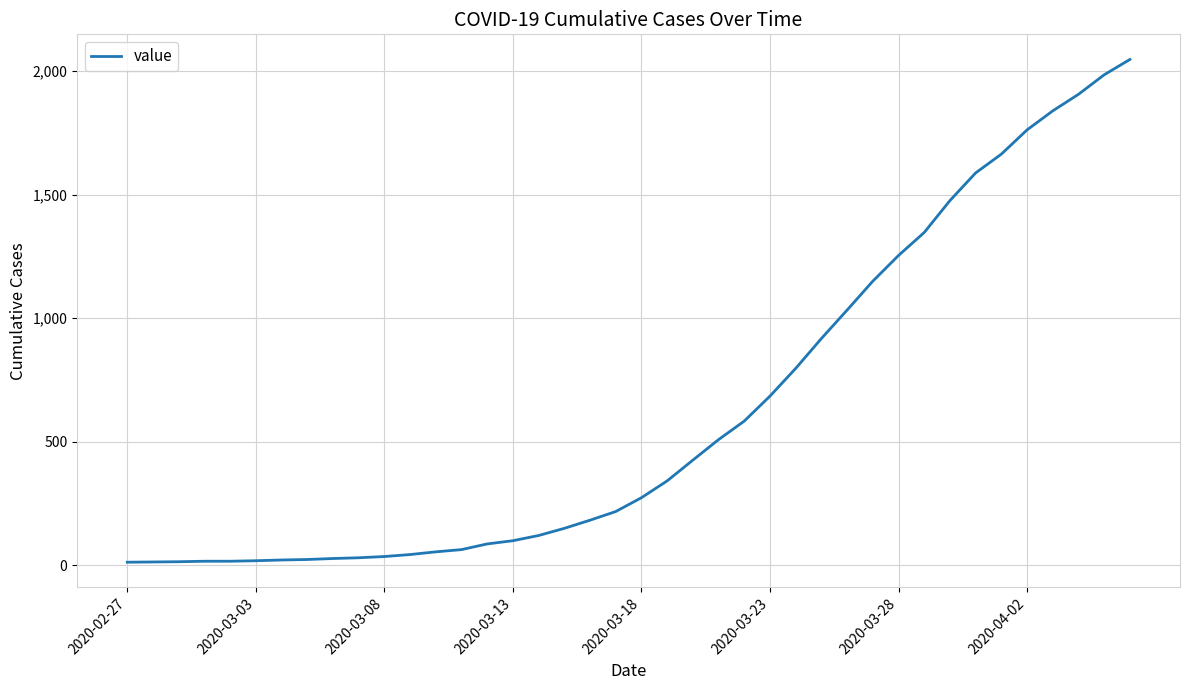

What is the greatest value displayed?

2047